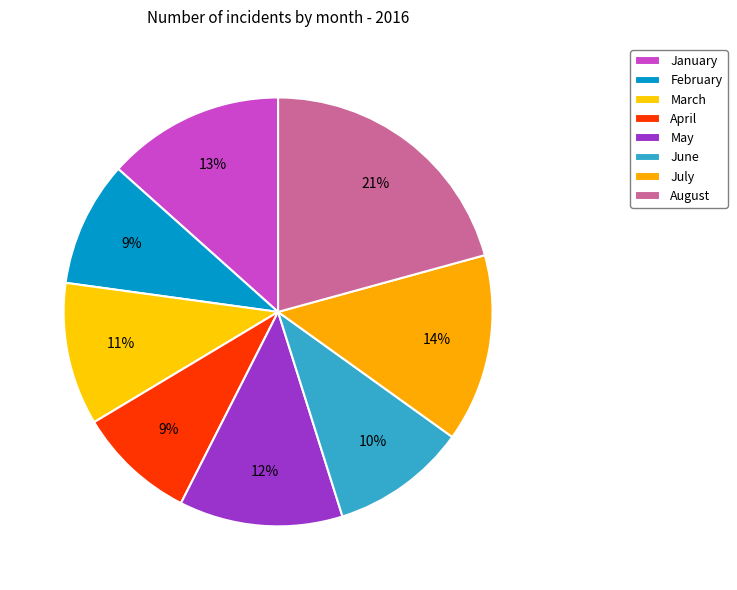

To the nearest percent, what portion does August represent?

21%